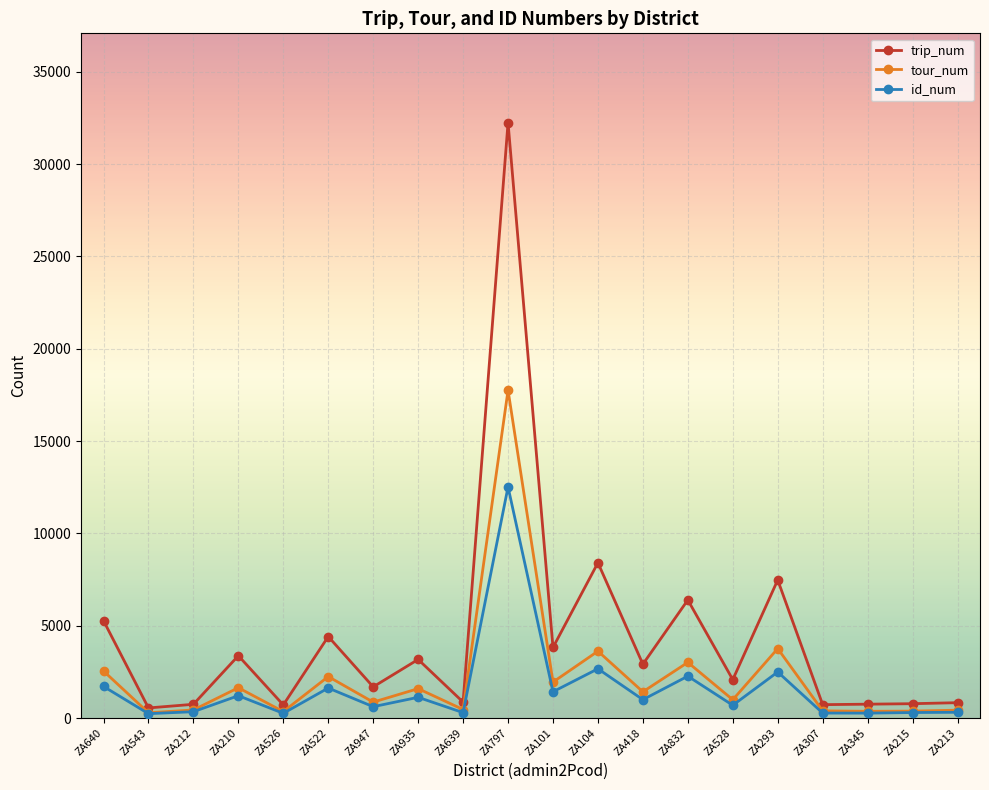

What is the greatest value displayed?

32248